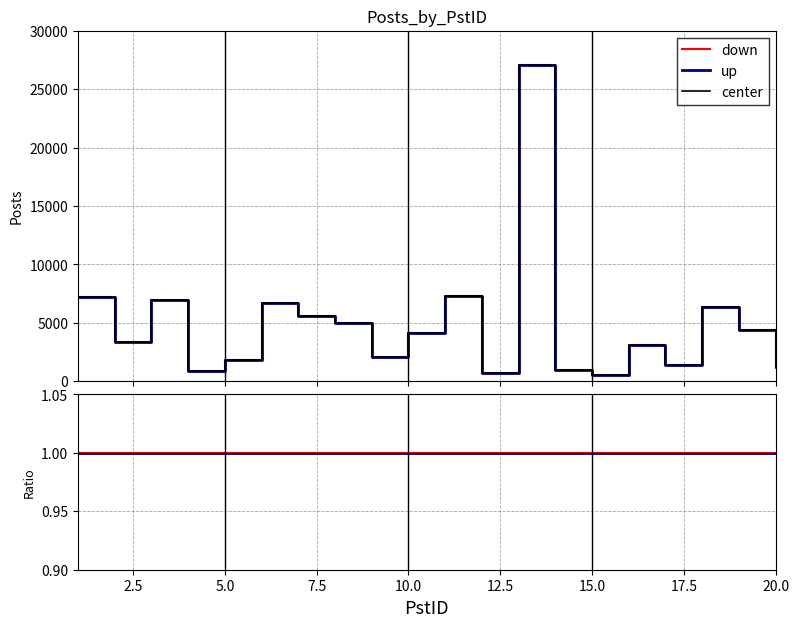

How many values are below 4104?

10